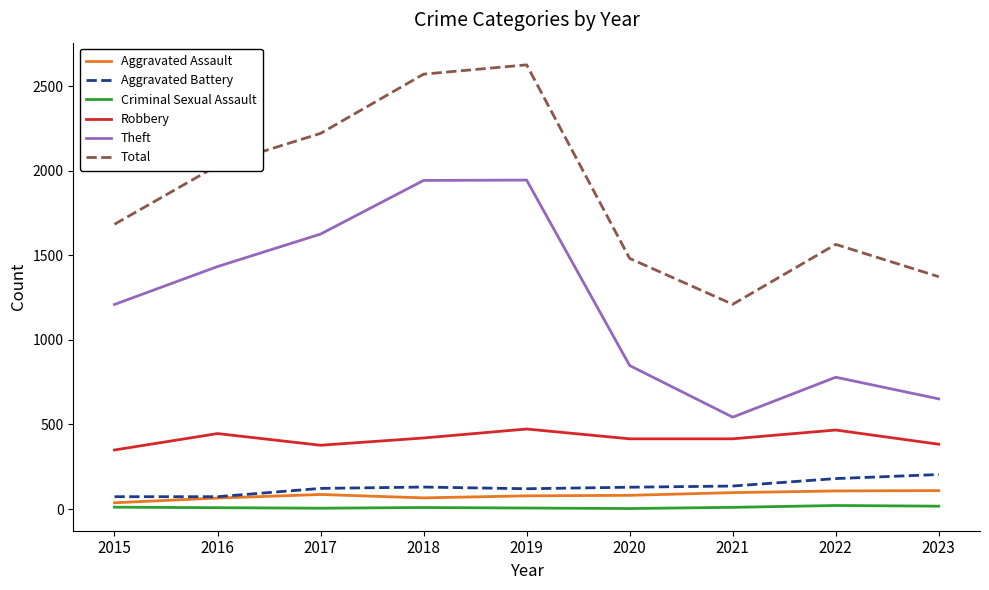

What is the minimum value shown in the chart?

3